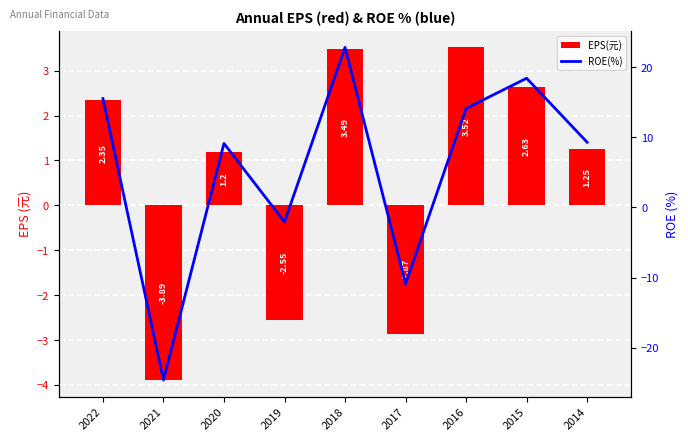

What is the average value of the EPS(元) series?

0.6